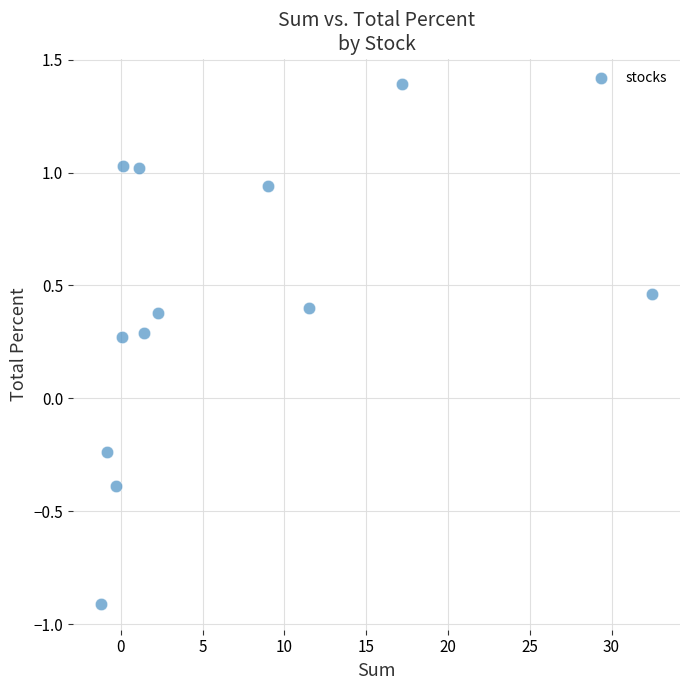

What is the average X value?

6.1